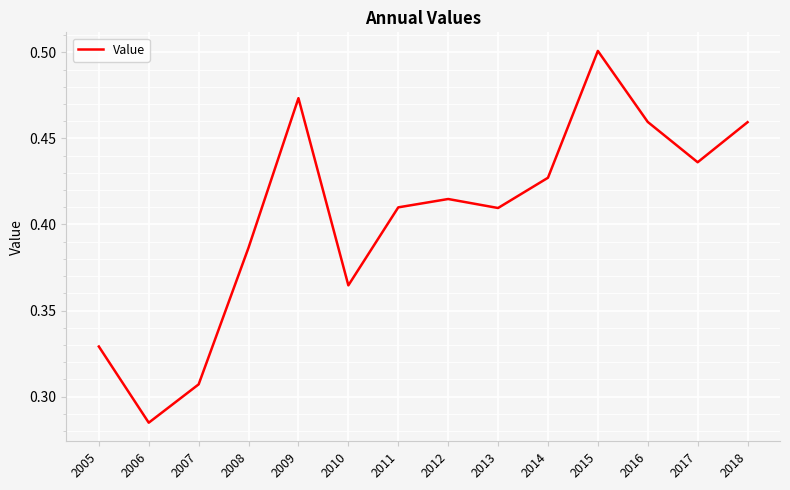

Which has a higher value, 2011 or 2009?

2009